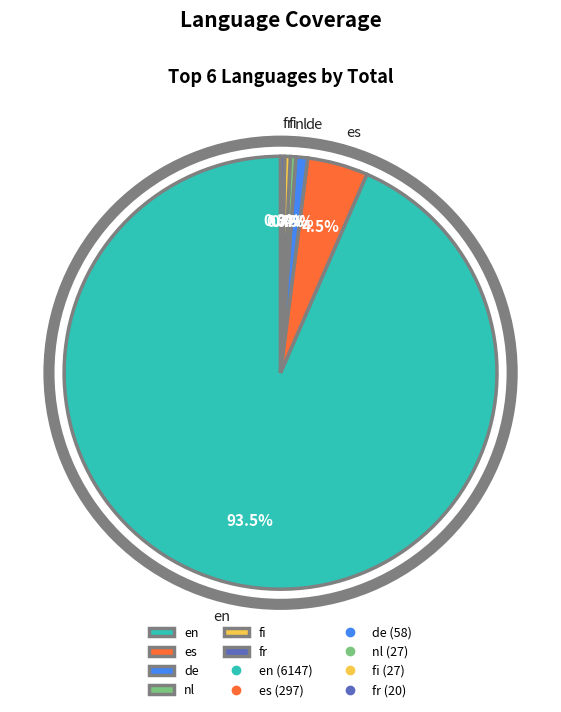

Which slice represents more than half of the pie?

en